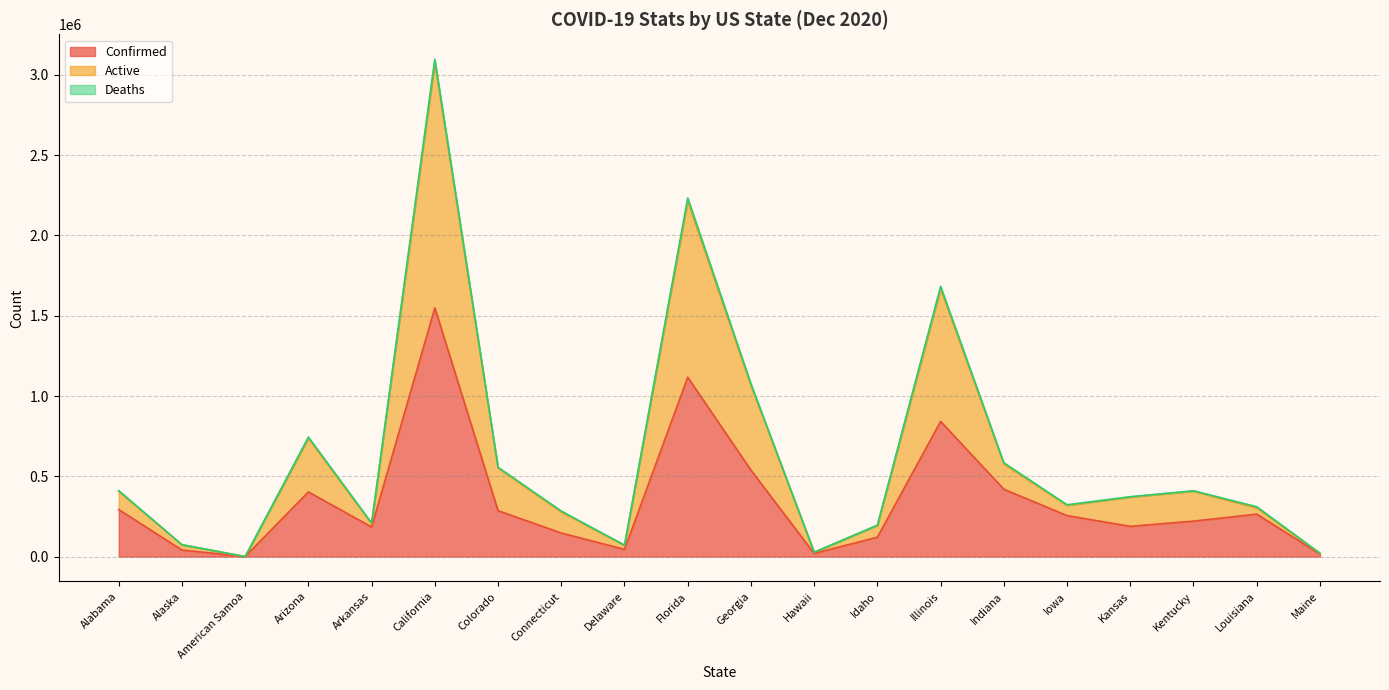

What is the maximum value shown in the chart?

3077394